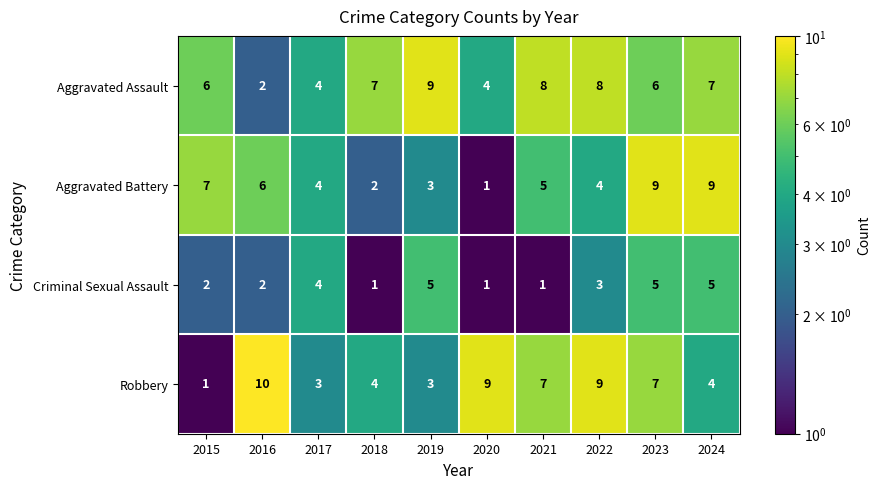

Between 2020 and 2024, which series saw the biggest shift?

Aggravated Battery